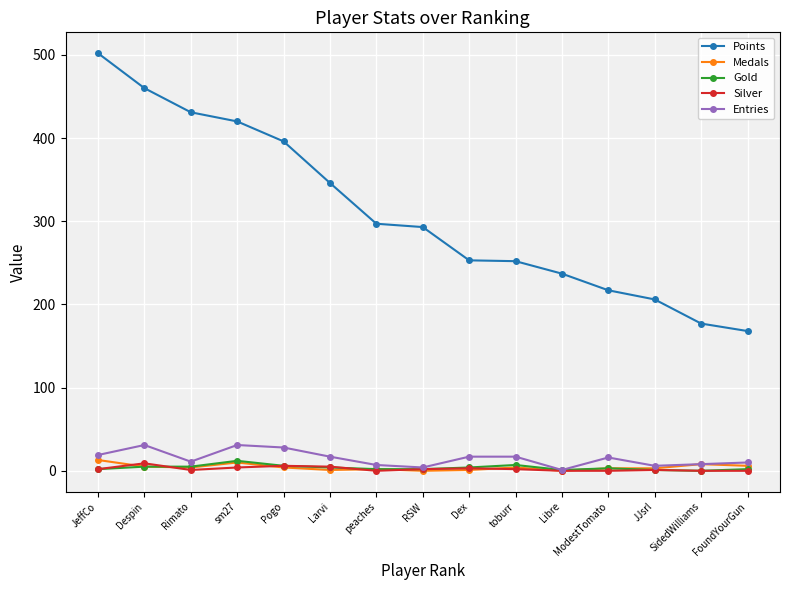

The value of Points at Rimato is 175. True or false?

False